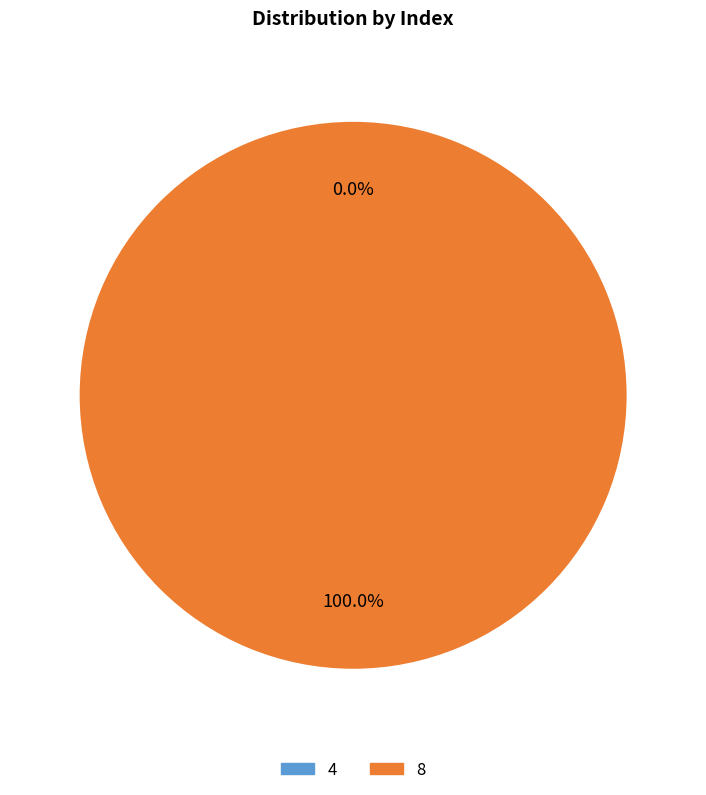

Does 4 account for over 50% of the chart?

No